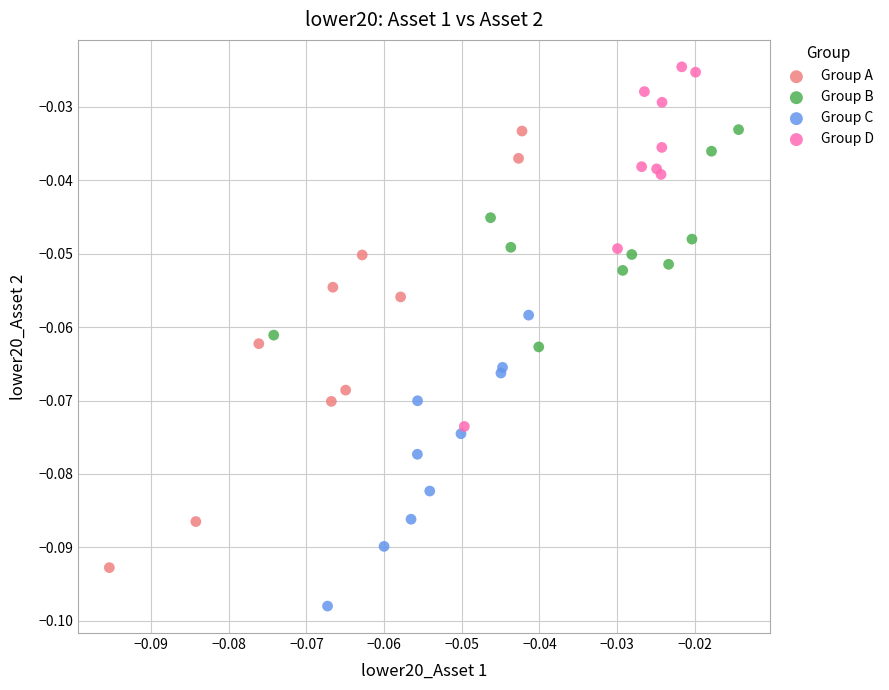

Which series has the largest Y range (max minus min)?

Group A